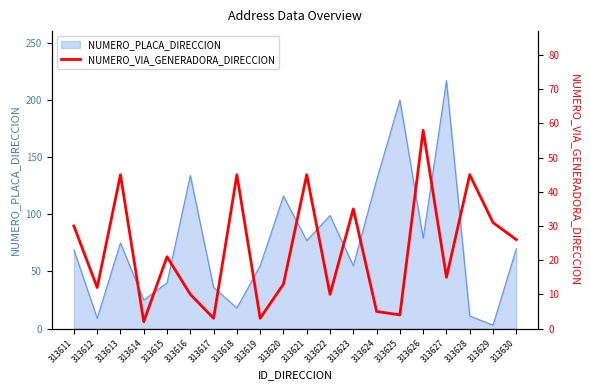

At which label does NUMERO_PLACA_DIRECCION reach its minimum?

313629